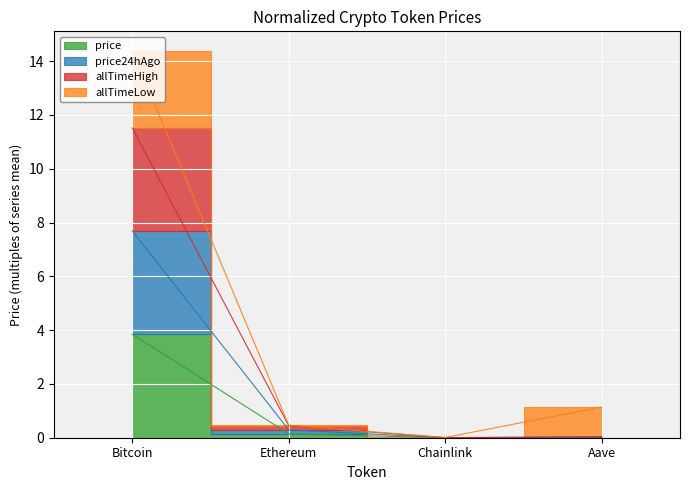

What is the label of the 2nd point from the left?

Ethereum